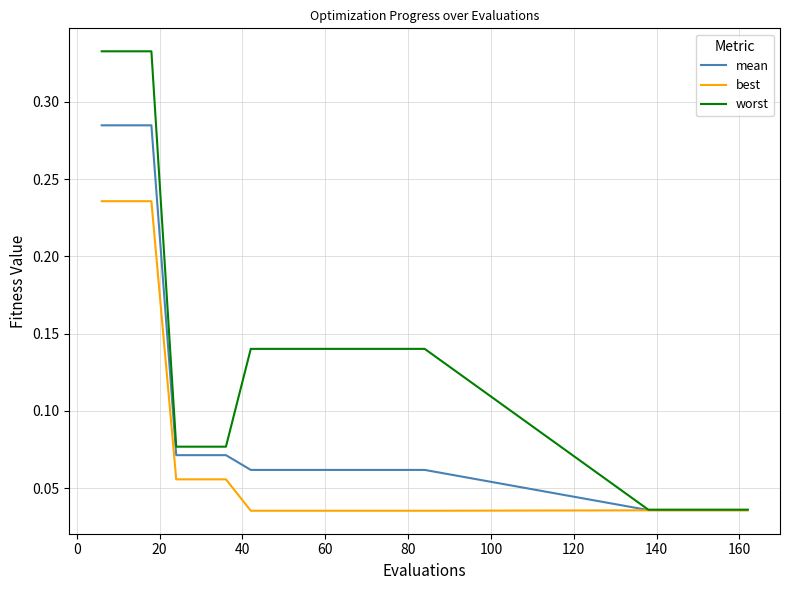

Which series has the largest total across all categories?

worst